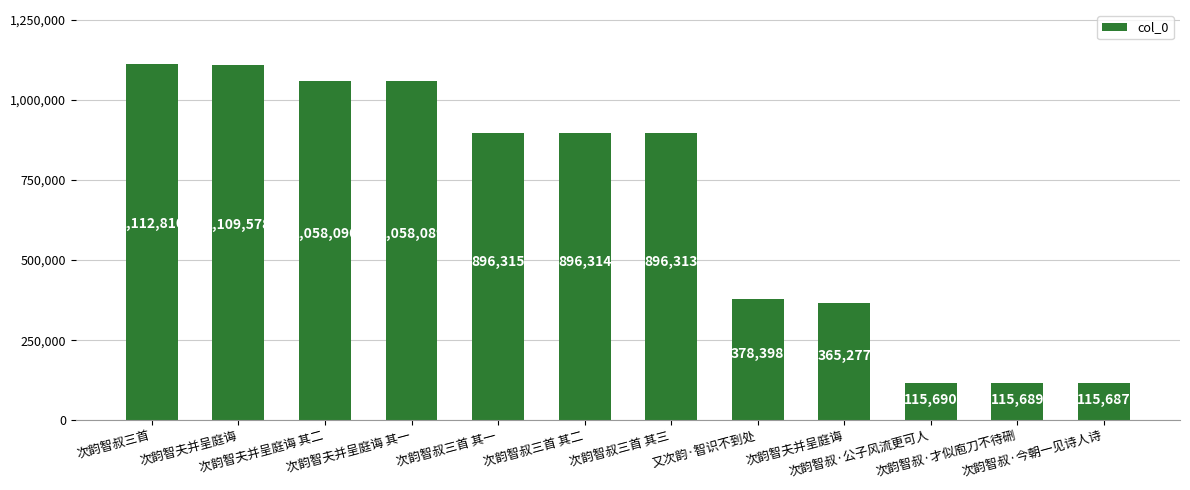

What is the average value?

676521